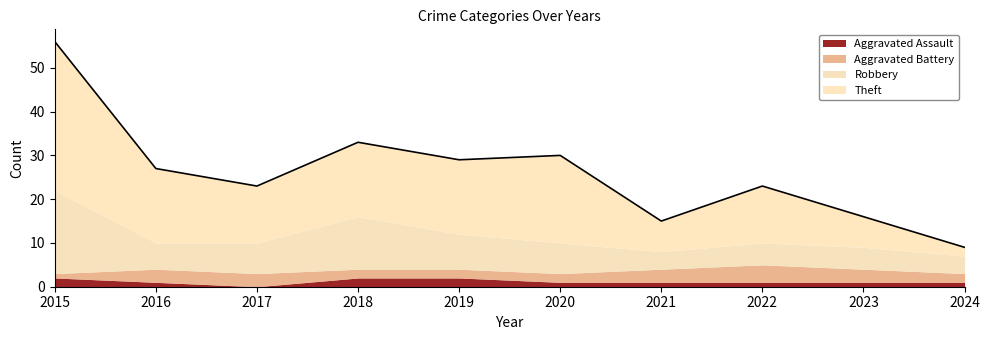

Reading left to right, transcribe all the data shown in this chart.

Aggravated Assault: 2	1	0	2	2	1	1	1	1	1
Aggravated Battery: 1	3	3	2	2	2	3	4	3	2
Robbery: 19	6	7	12	8	7	4	5	5	4
Theft: 34	17	13	17	17	20	7	13	7	2